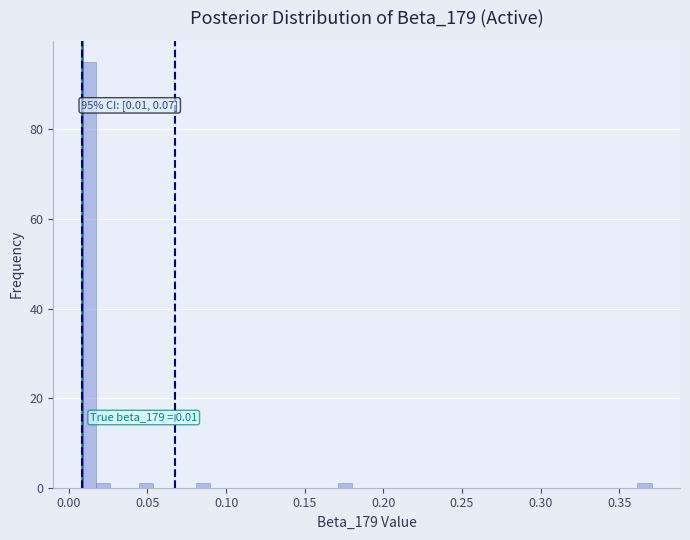

Around what value on the x-axis is the tallest bar? Give the approximate position of its centre, as read against the axis.

0.015